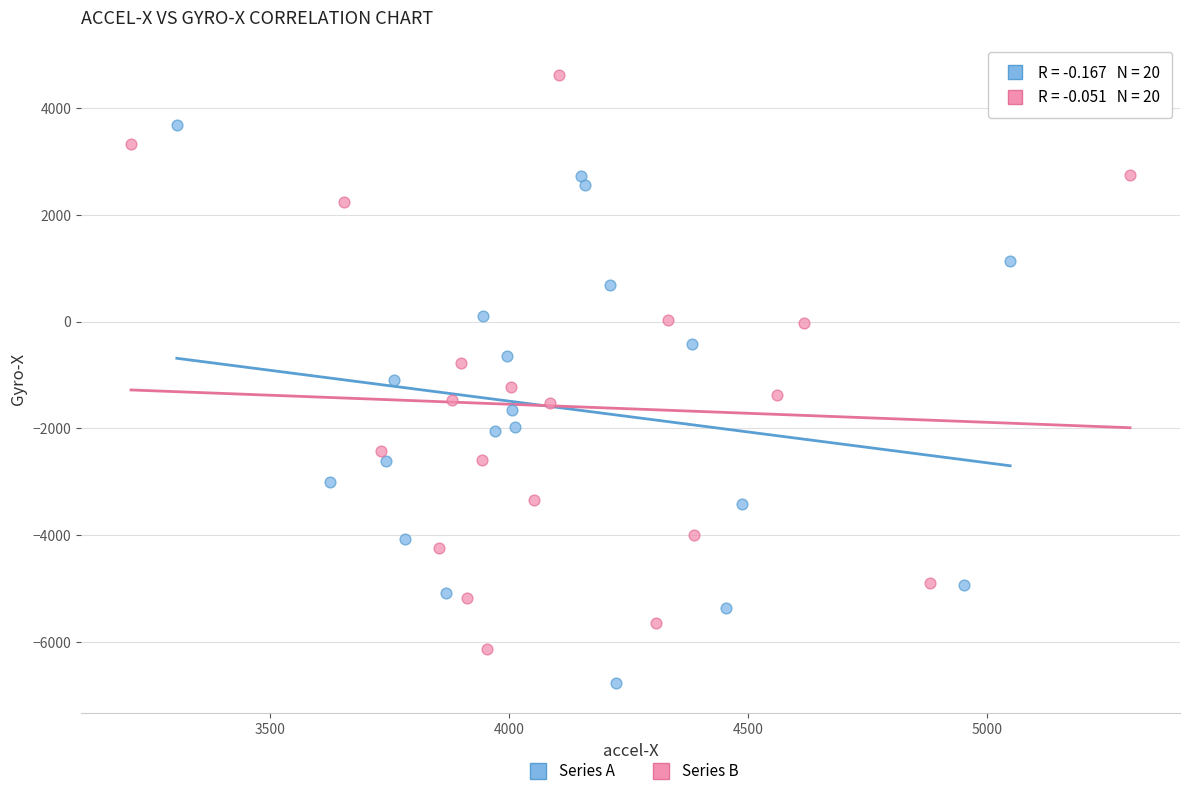

Which series reaches the maximum Y coordinate?

Series B